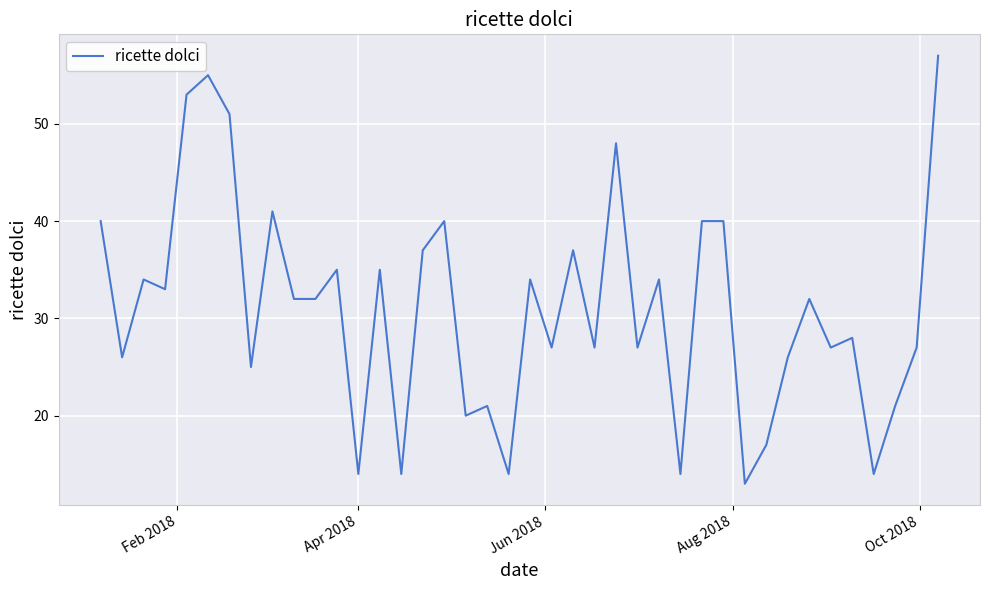

What is the minimum value shown in the chart?

13